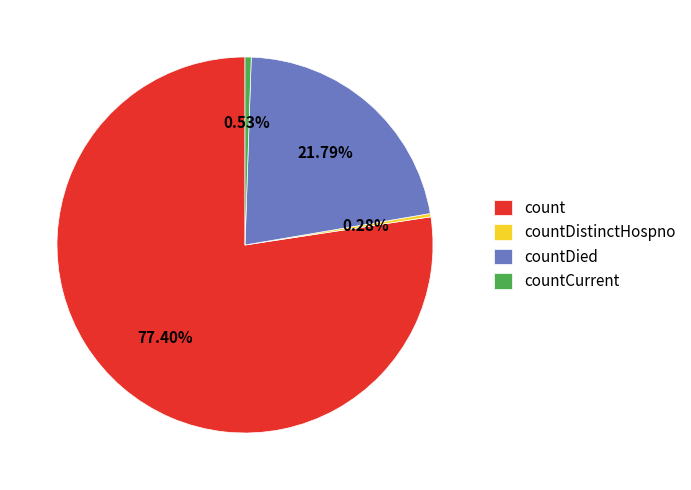

Do countDied and countCurrent together represent more than half of the pie?

No